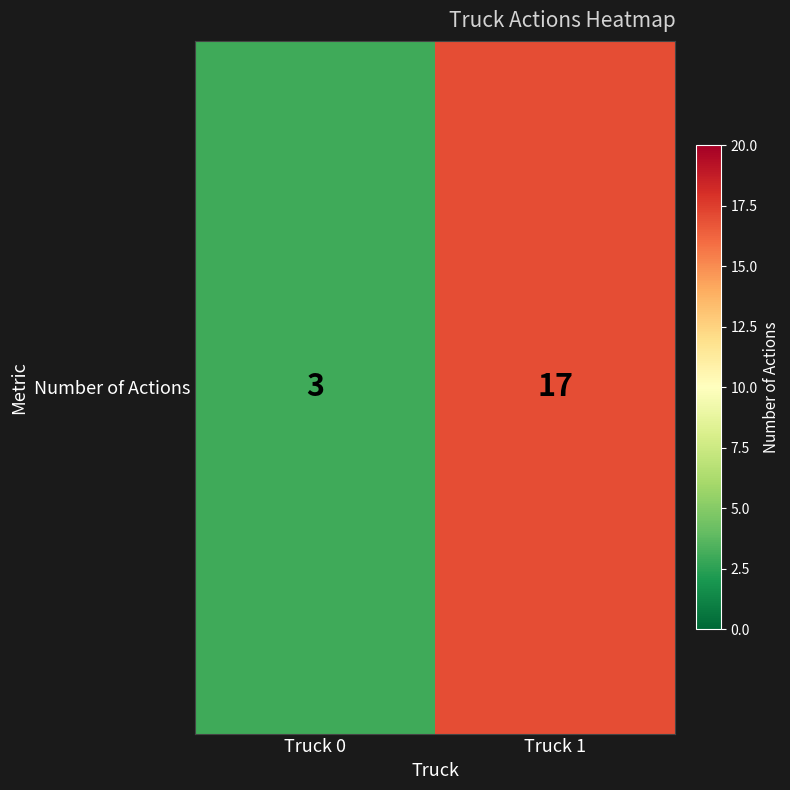

What is the ratio of the value at Truck 0 to the value at Truck 1?

0.2